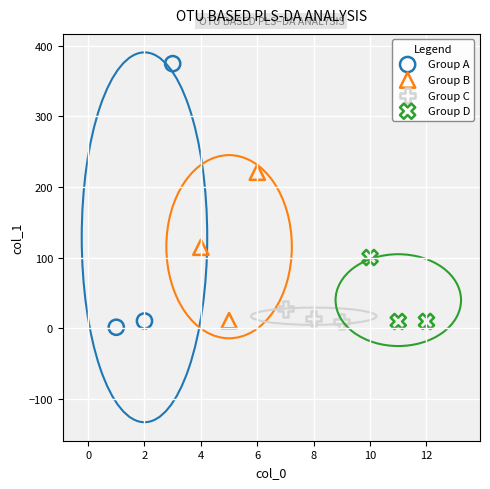

Which series has the largest Y range (max minus min)?

Group A